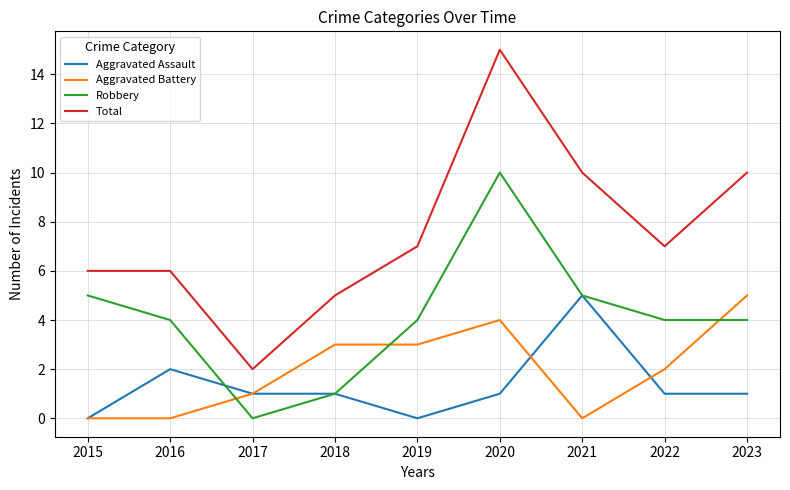

How many lines are shown in the chart?

4